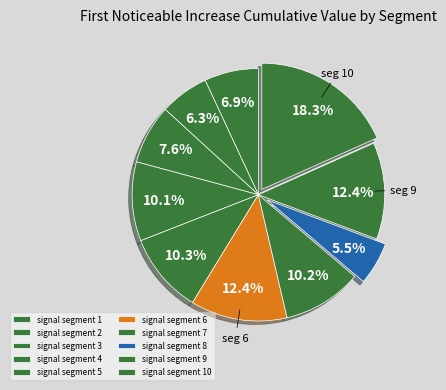

Count the number of slices in the pie.

10